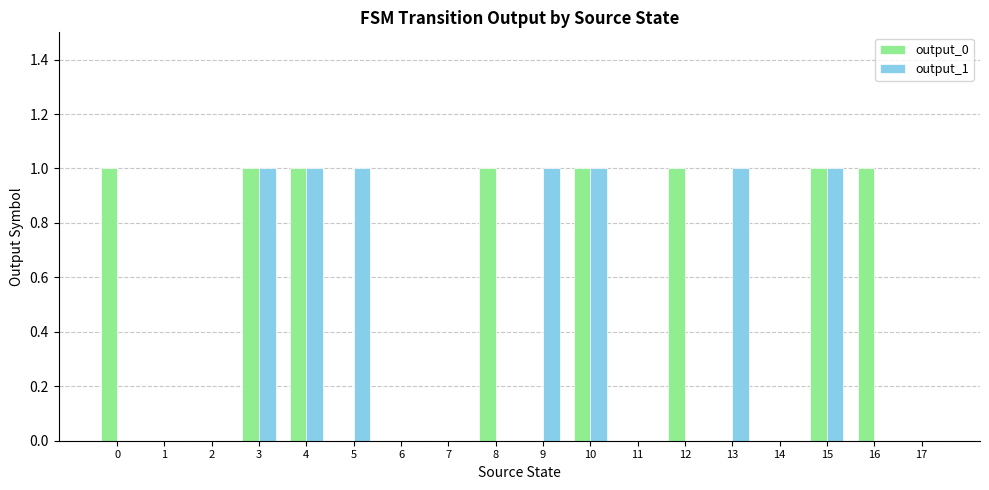

Are the bars horizontal?

No